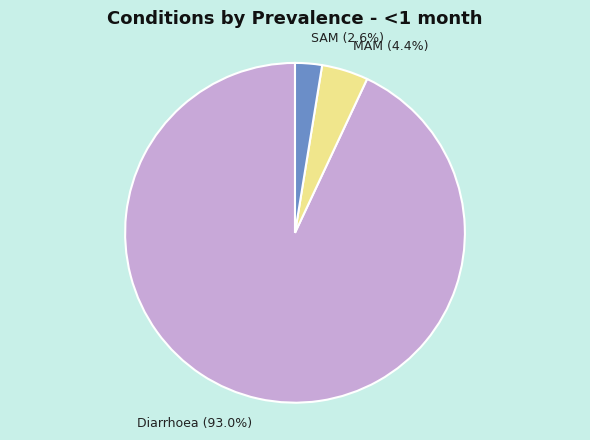

What percentage do SAM and MAM together represent?

7.0%